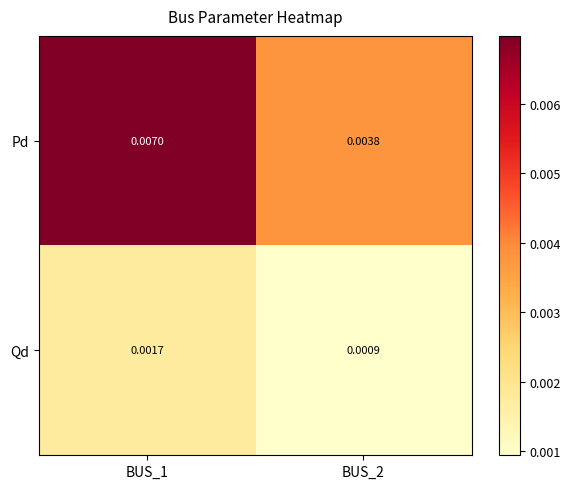

Which series has the largest total across all categories?

Pd